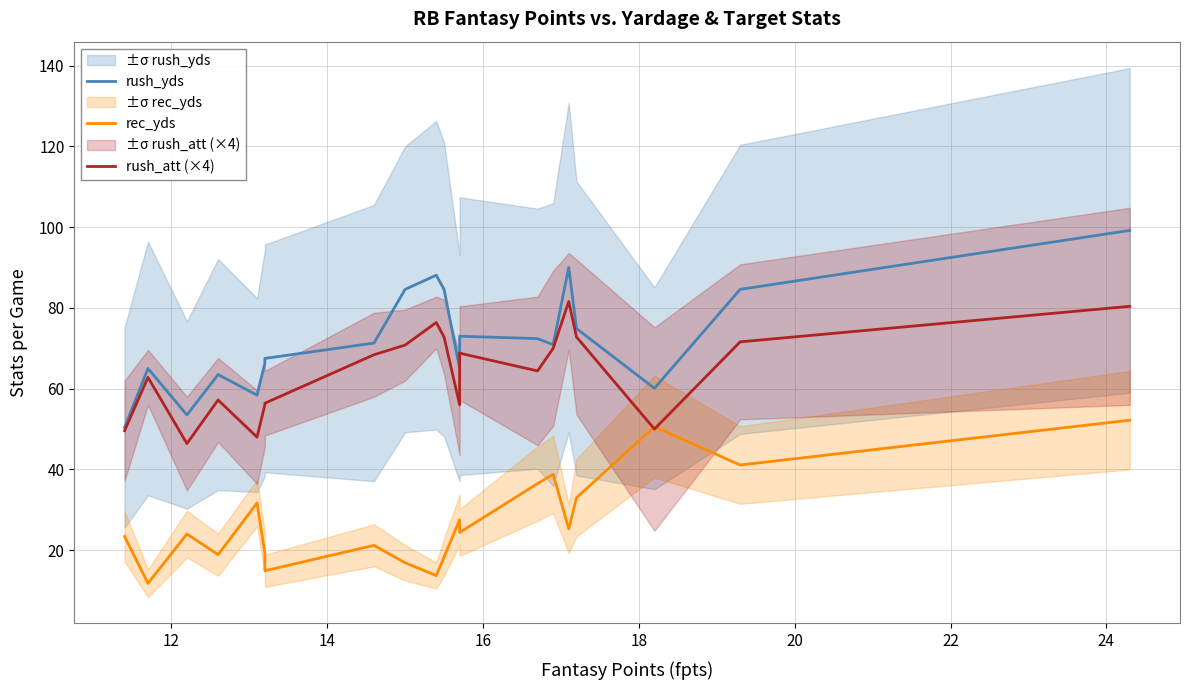

How many lines are shown in the chart?

3